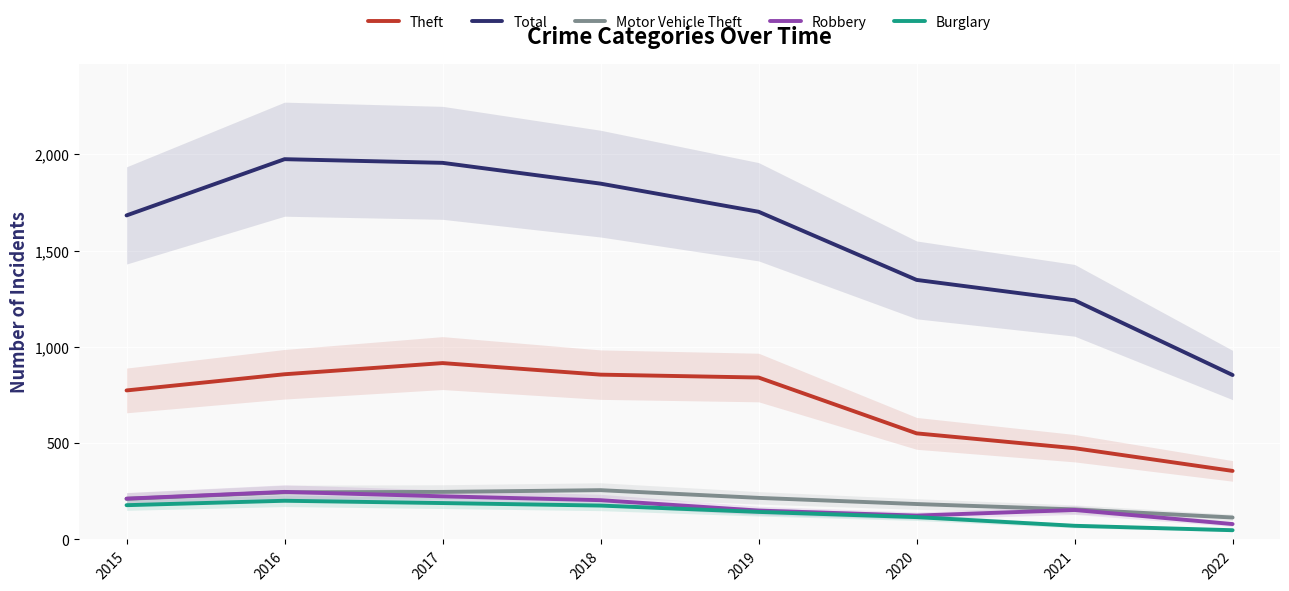

Is it true that Burglary equals 143 at 2019?

True